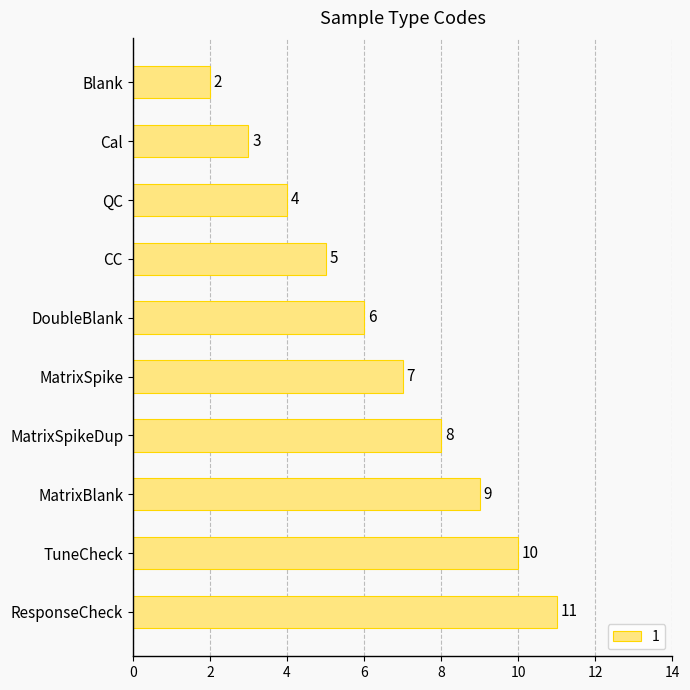

How many bars are there in total?

10